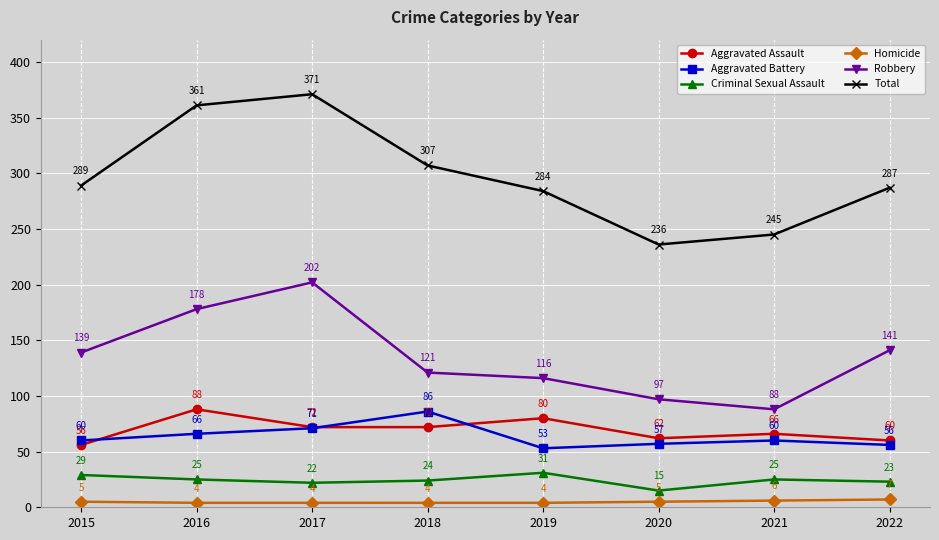

Between 2018 and 2021, which series saw the biggest shift?

Total